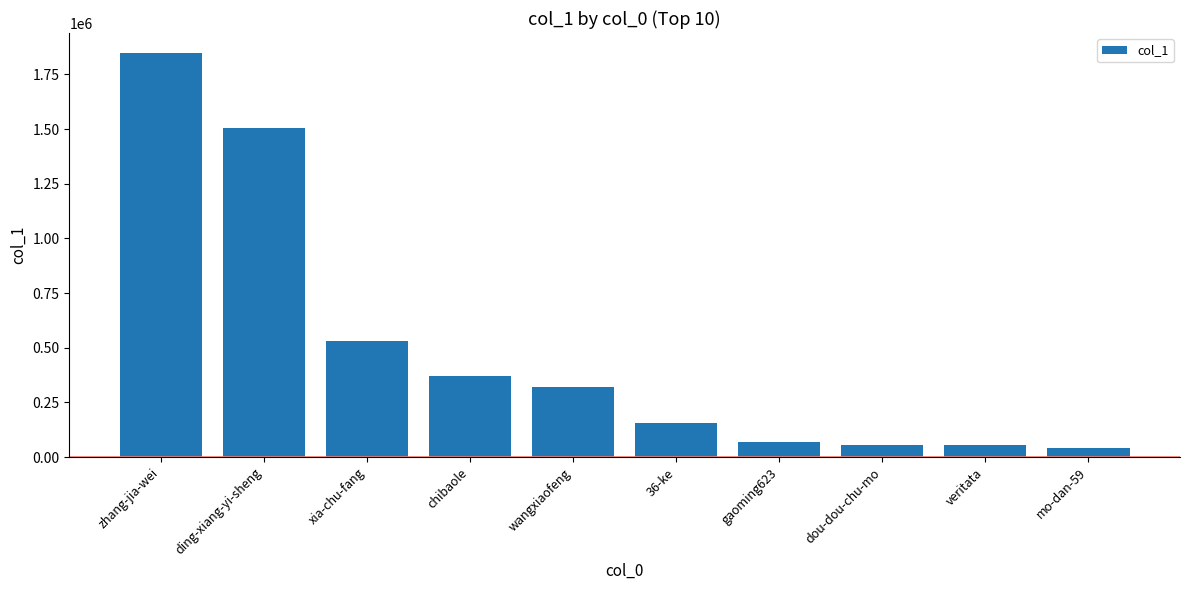

Does the chart contain stacked bars?

No